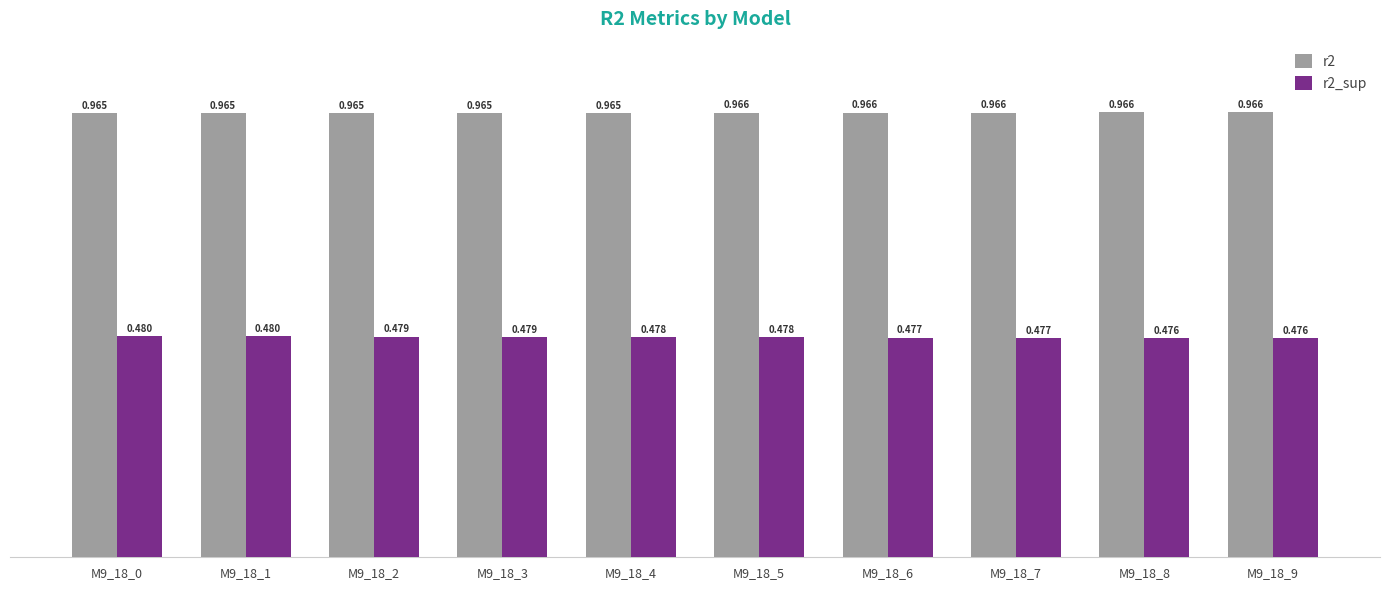

Are the bars grouped side by side (vs. stacked)?

Yes